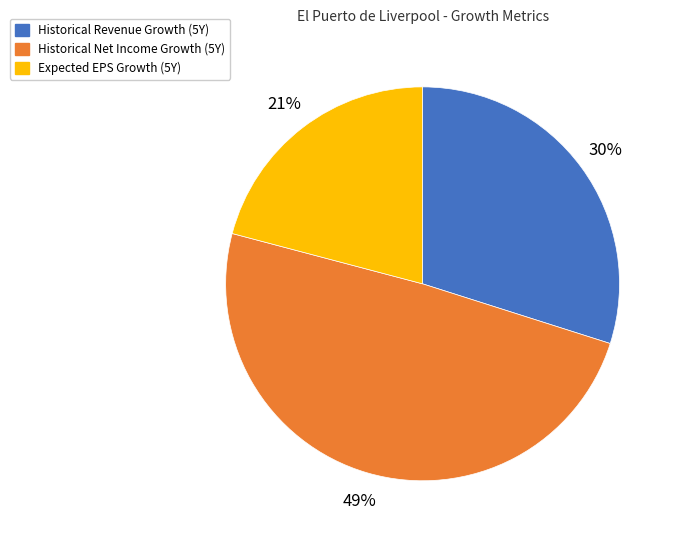

To the nearest percent, what is the average slice percentage?

33%